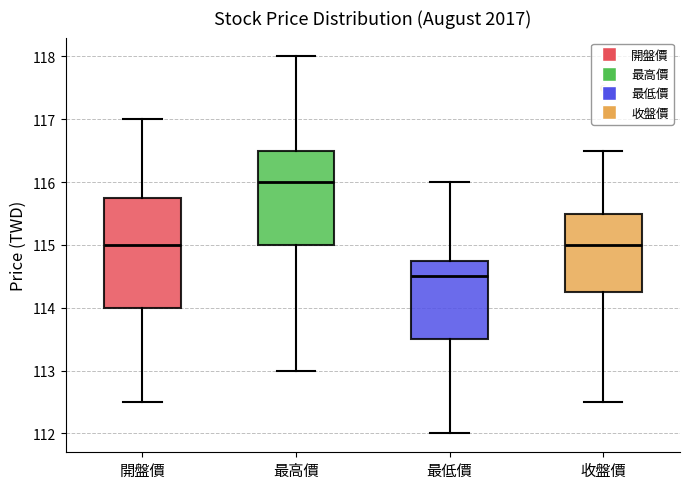

Where does the upper whisker of the box for 開盤價 end on the y-axis? The values are not printed on the chart, so give them approximately, as read against the axis.

117.0